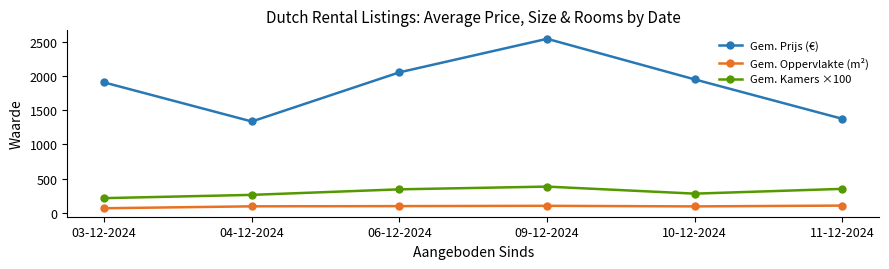

At how many categories does at least one series exceed 2411?

1